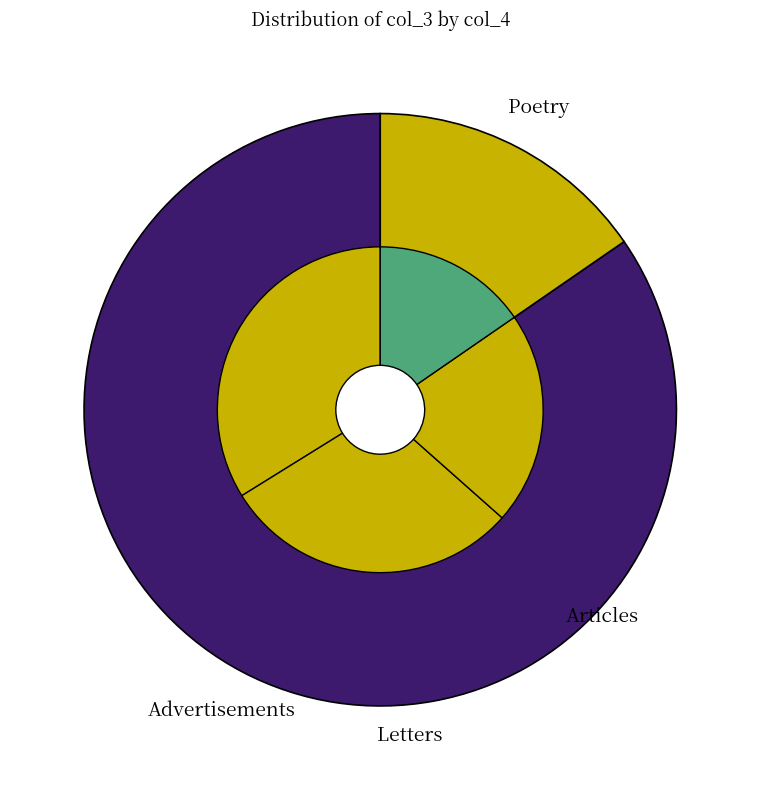

The 35 slice represents 1% of the pie. True or false?

False